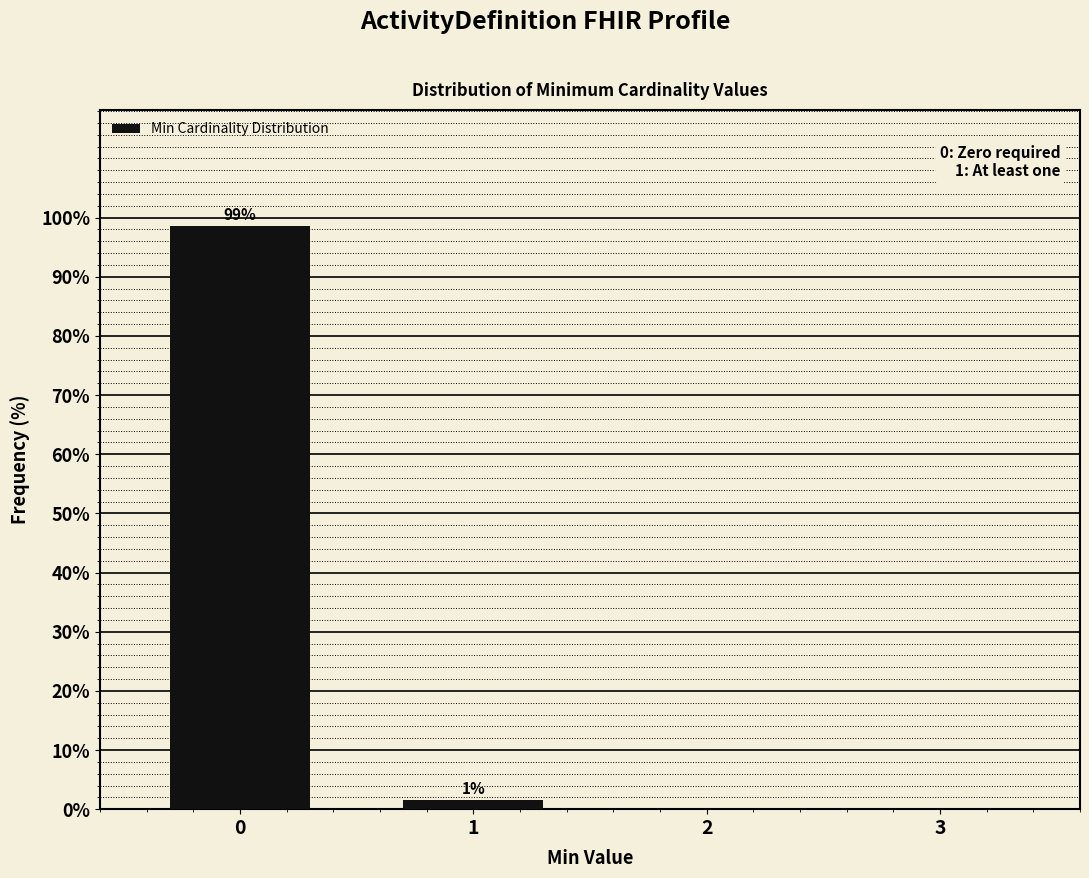

What value does the data have at 1?

1.5